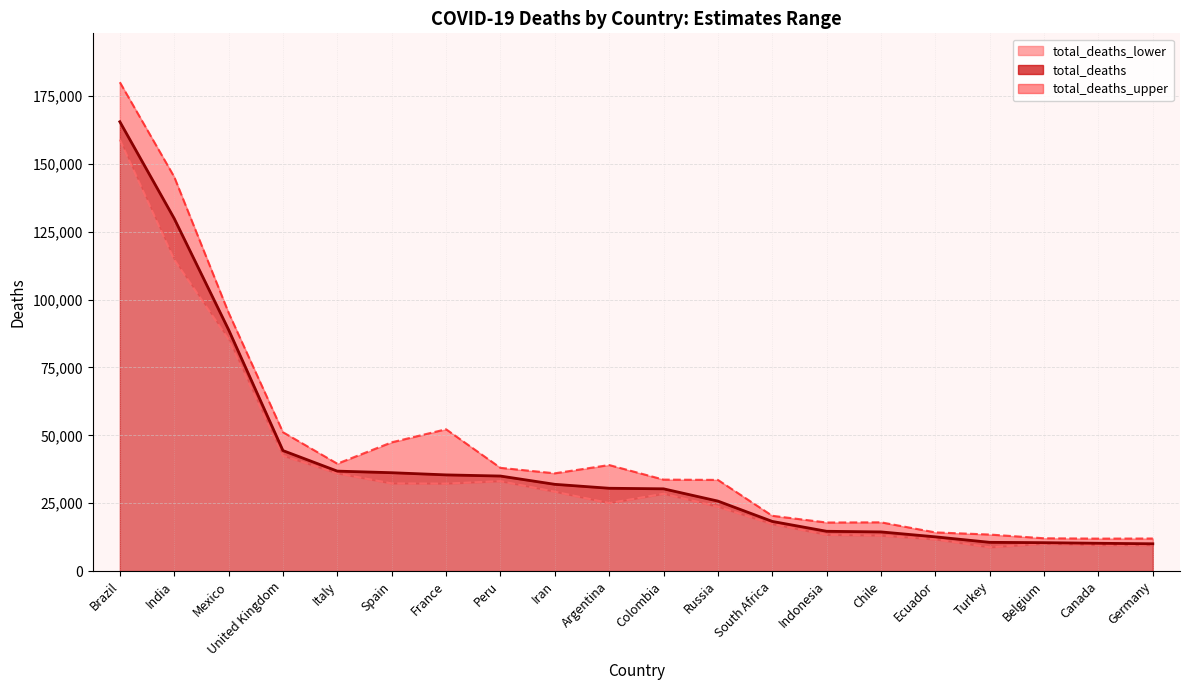

Reading left to right, extract all data points from this chart.

total_deaths_lower: Brazil=158910	India=114724	Mexico=85344	United Kingdom=42460	Italy=35987	Spain=32277	France=32211	Peru=33105	Iran=29231	Argentina=25030	Colombia=28469	Russia=23694	South Africa=17296	Indonesia=13360	Chile=13060	Ecuador=11673	Turkey=8745	Belgium=10067	Canada=9565	Germany=9544
total_deaths_upper: Brazil=180033	India=145186	Mexico=95168	United Kingdom=51149	Italy=39550	Spain=47419	France=52236	Peru=38025	Iran=36014	Argentina=39057	Colombia=33688	Russia=33583	South Africa=20369	Indonesia=17887	Chile=17964	Ecuador=14247	Turkey=13461	Belgium=12084	Canada=11959	Germany=11999
total_deaths: Brazil=165481	India=129847	Mexico=88898	United Kingdom=44380	Italy=36815	Spain=36231	France=35429	Peru=35002	Iran=31955	Argentina=30505	Colombia=30298	Russia=25784	South Africa=18297	Indonesia=14660	Chile=14429	Ecuador=12616	Turkey=10592	Belgium=10466	Canada=10243	Germany=10058